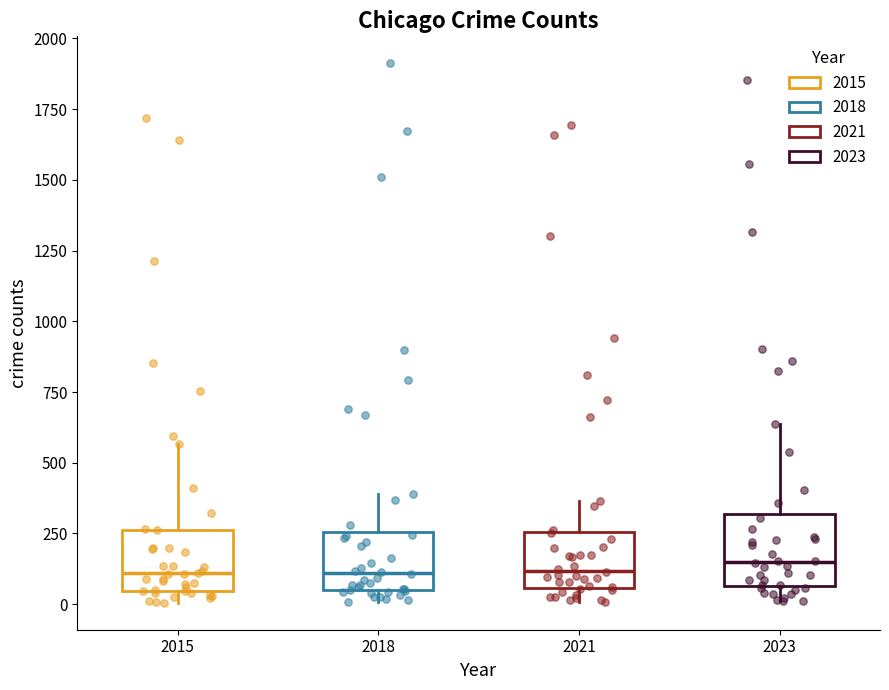

Where is the lower edge of the box at x = 2023 on the y-axis? The values are not printed on the chart, so give them approximately, as read against the axis.

50